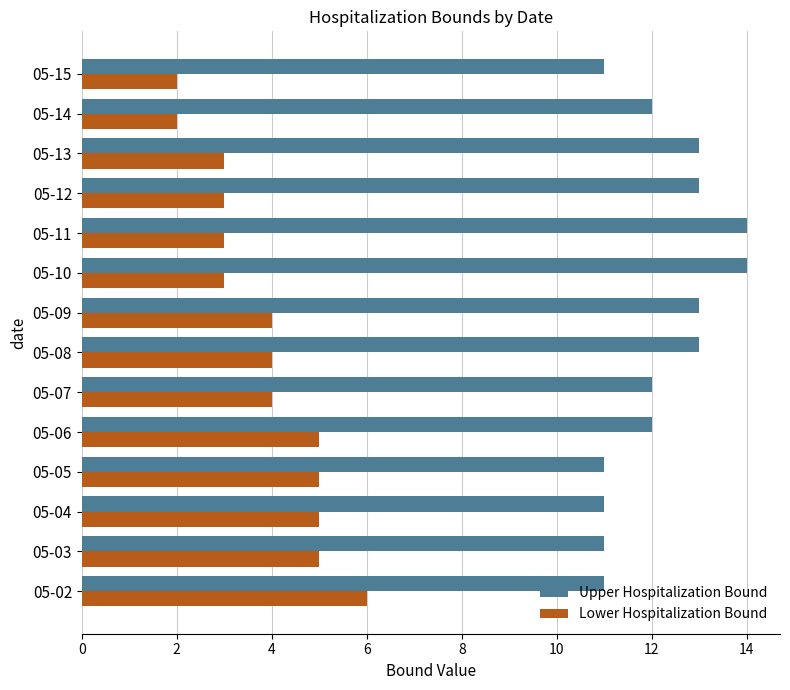

What is the maximum value shown in the chart?

14